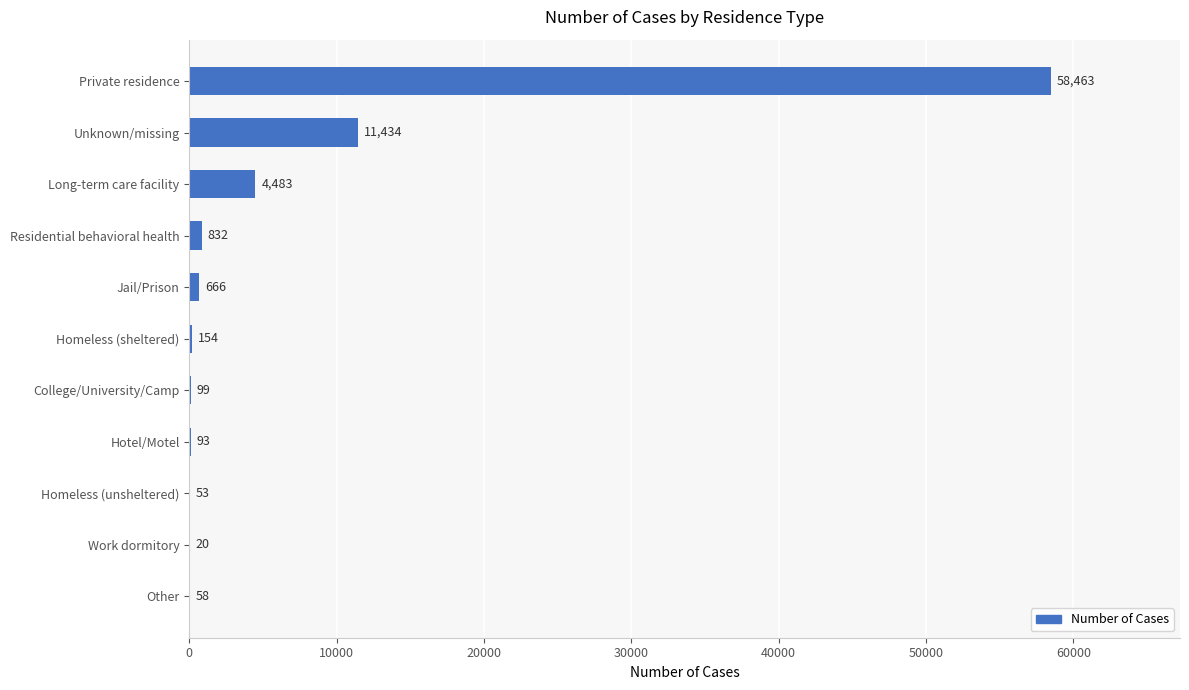

The chart shows a value of 1604 at Long-term care facility. True or false?

False